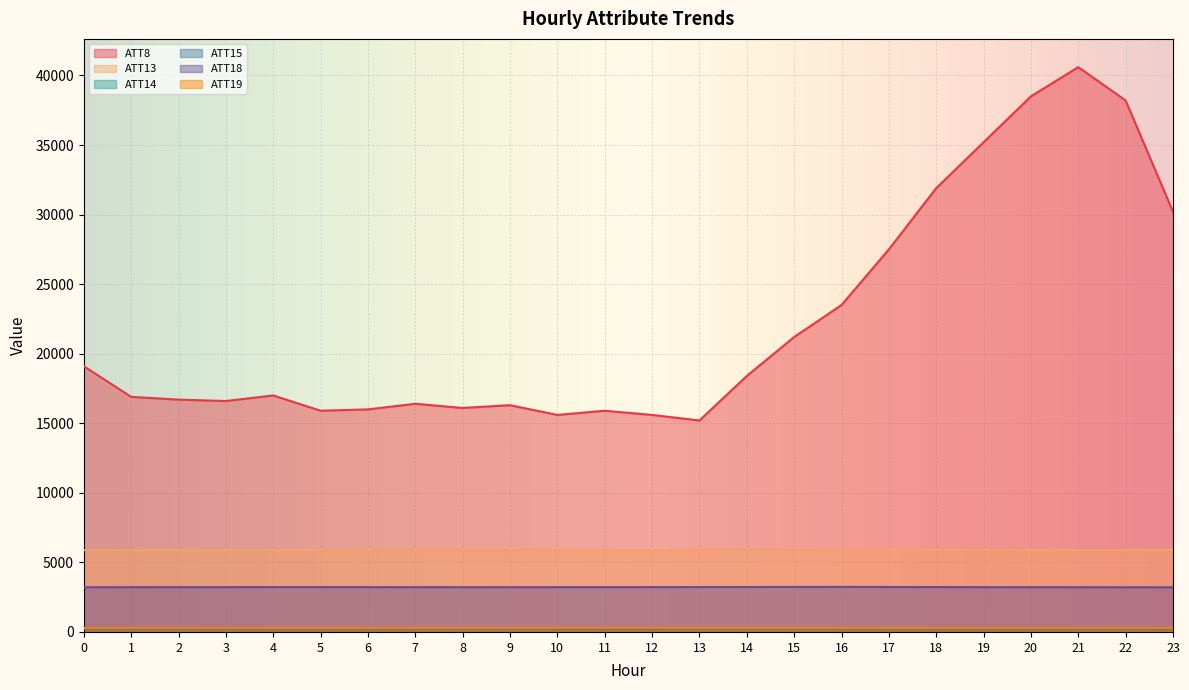

True or false: ATT14 and ATT8 intersect in this chart.

False